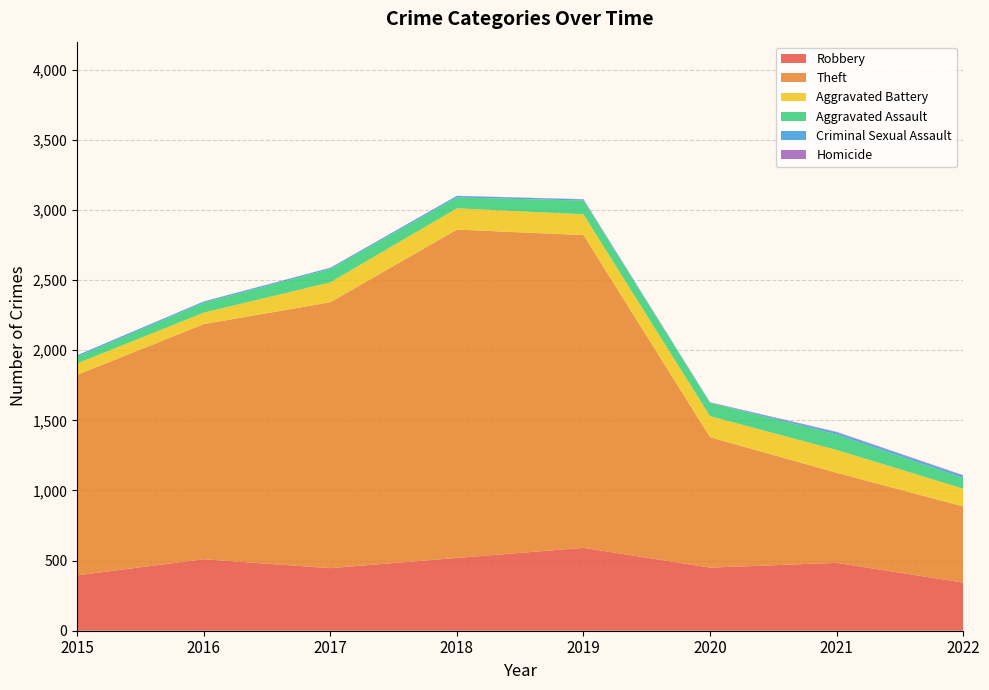

Reading right to left, what are all the values shown in this chart?

Robbery: 343	484	450	591	519	446	510	395
Theft: 543	642	930	2230	2341	1896	1676	1429
Aggravated Battery: 127	163	150	148	152	142	82	82
Aggravated Assault: 76	110	94	98	77	95	71	46
Criminal Sexual Assault: 16	15	3	8	11	8	8	12
Homicide: 4	4	2	2	1	1	1	0